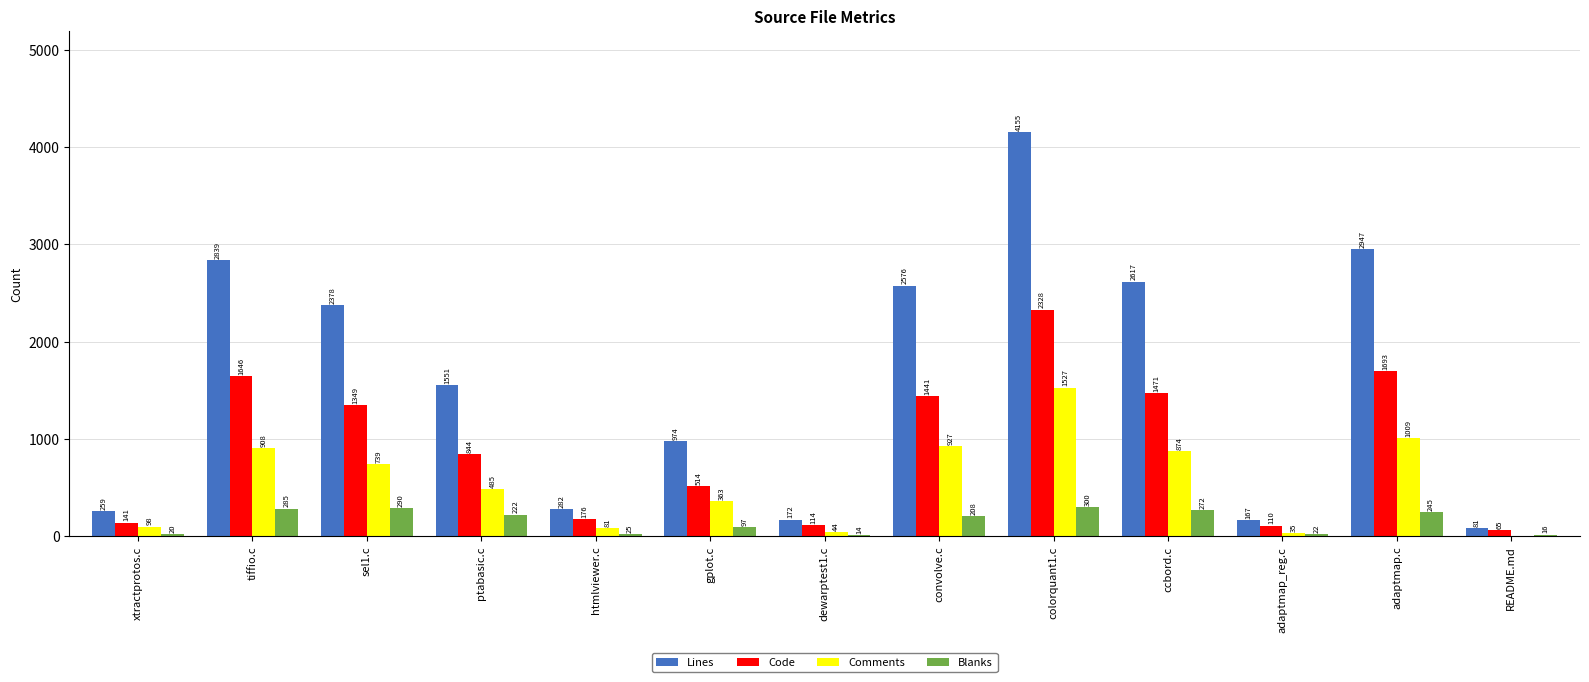

Are the bars grouped side by side (vs. stacked)?

Yes